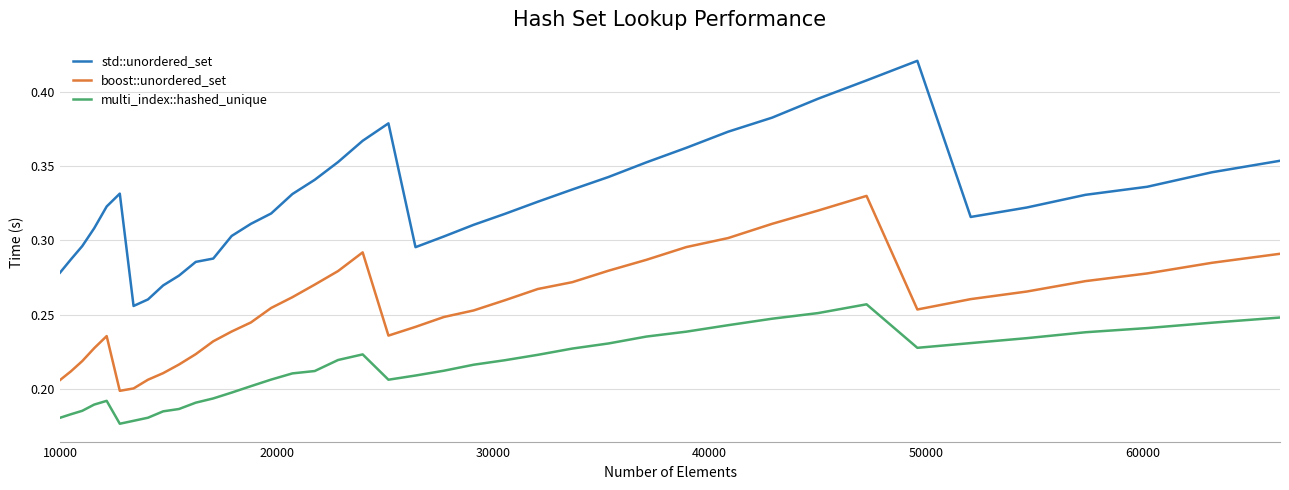

List the series in order of their peak value, highest first.

std::unordered_set, boost::unordered_set, multi_index::hashed_unique